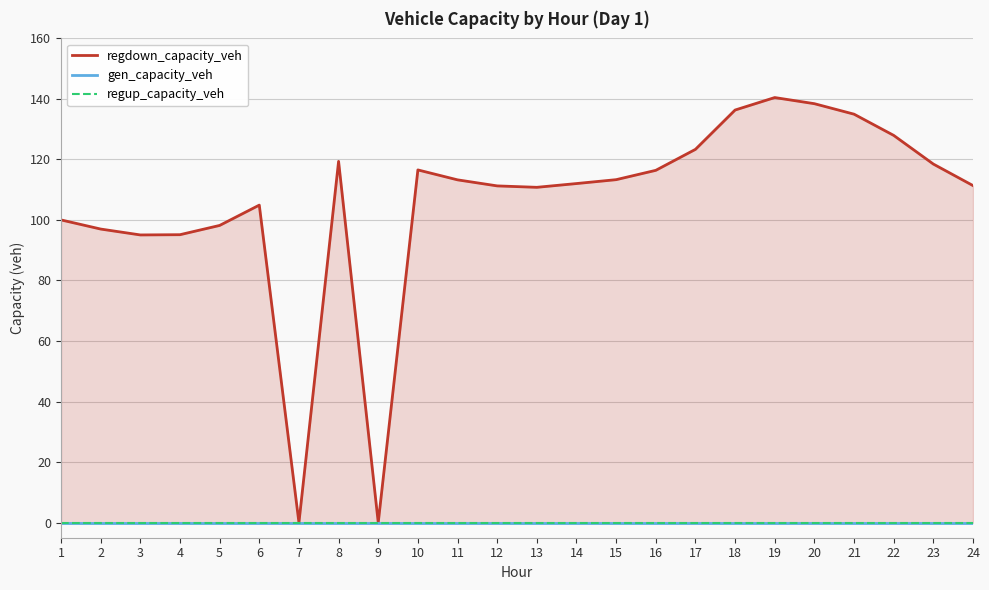

True or false: regdown_capacity_veh and regup_capacity_veh intersect in this chart.

False